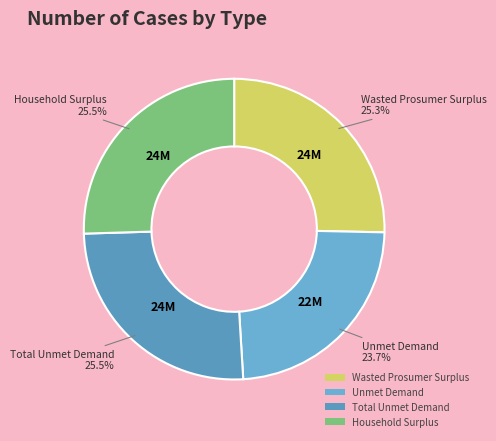

To the nearest percent, what is the difference between the Household Surplus and Unmet Demand slice percentages?

2%